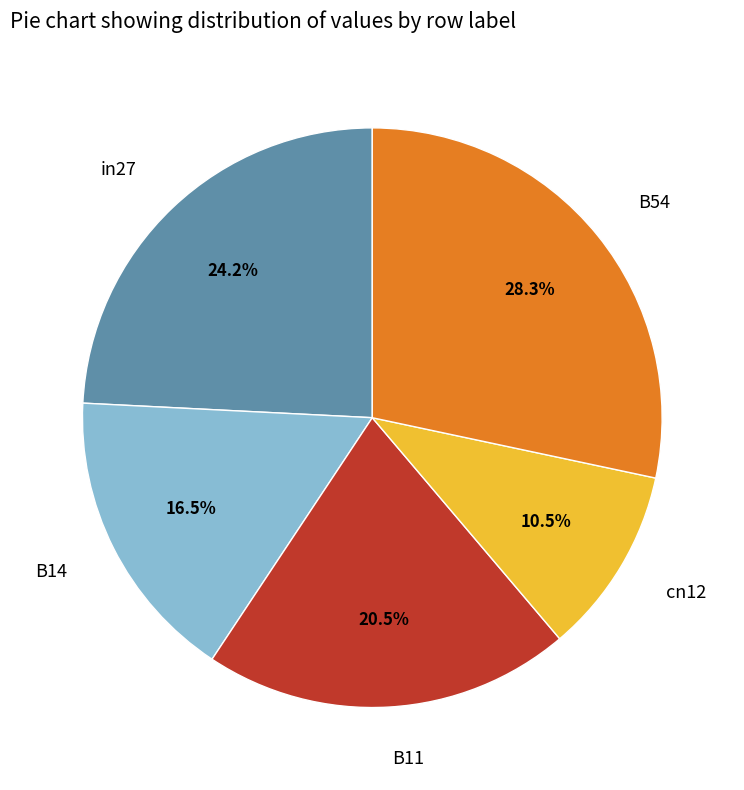

Rank the categories by value from highest to lowest.

B54, in27, B11, B14, cn12